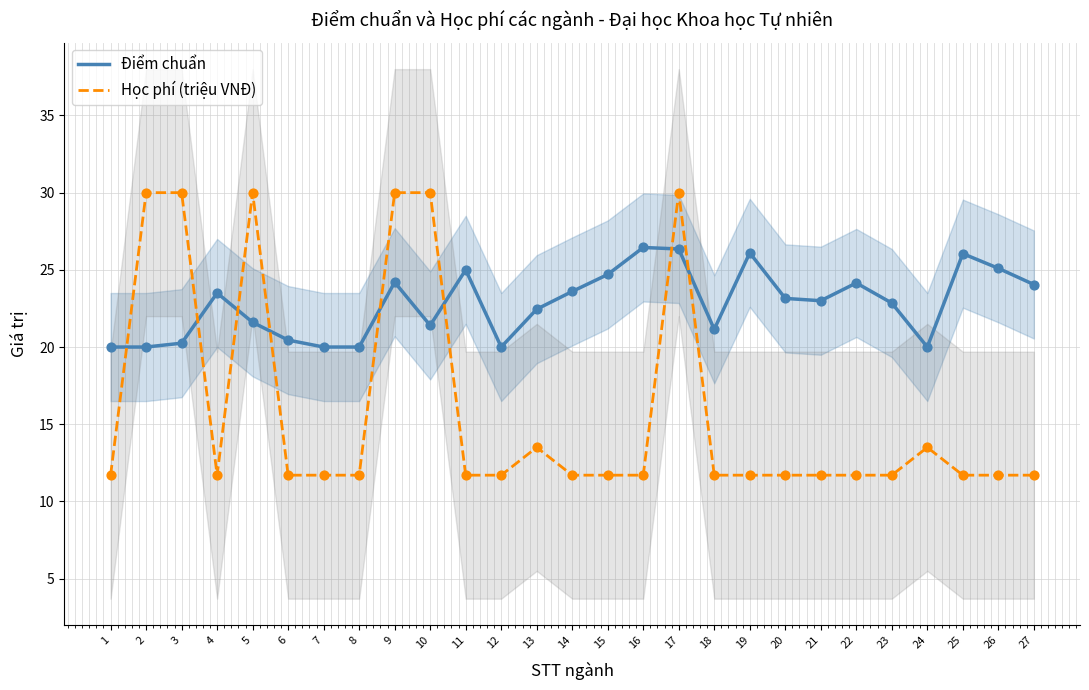

Which series has the largest Y range (max minus min)?

Học phí (triệu VNĐ)